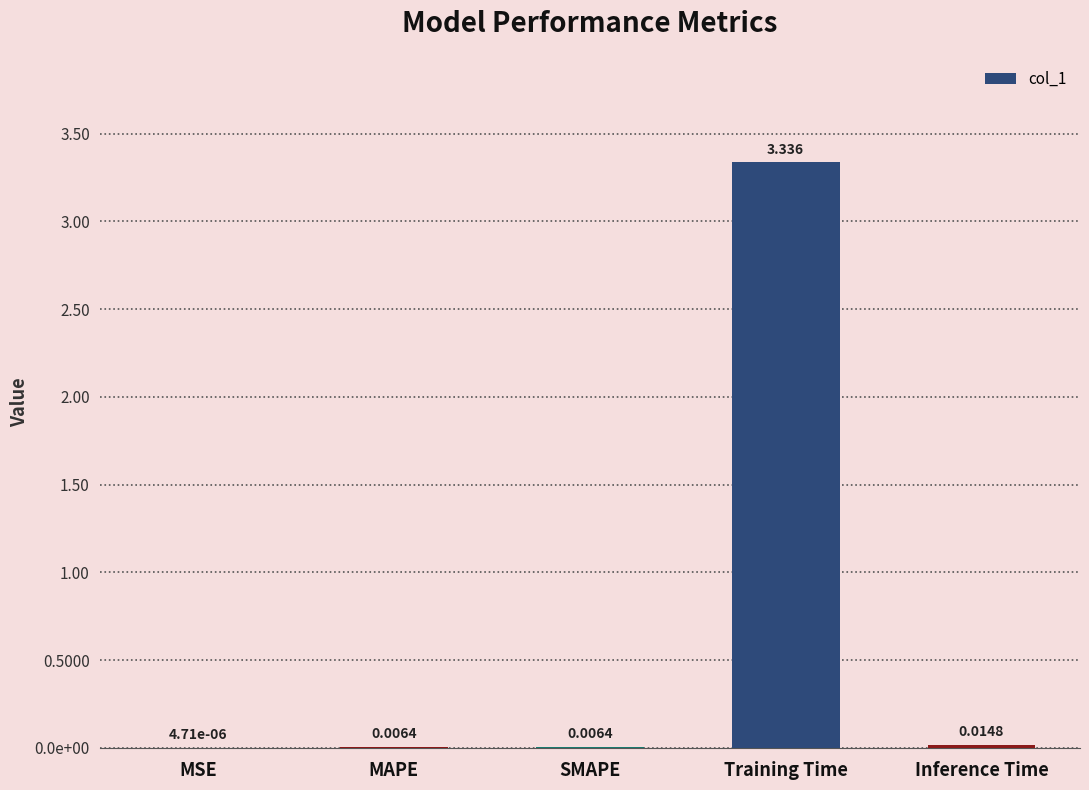

The chart shows a value of 0.7 at Training Time. True or false?

False